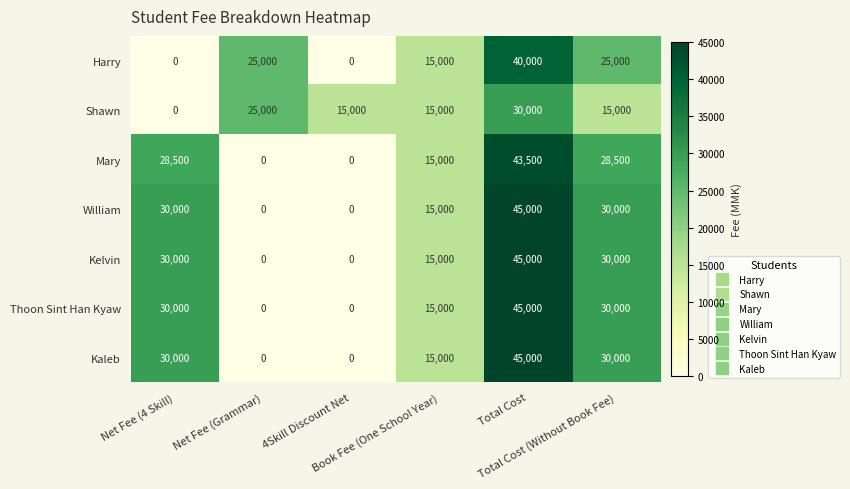

Which category has the highest value across all series?

Total Cost